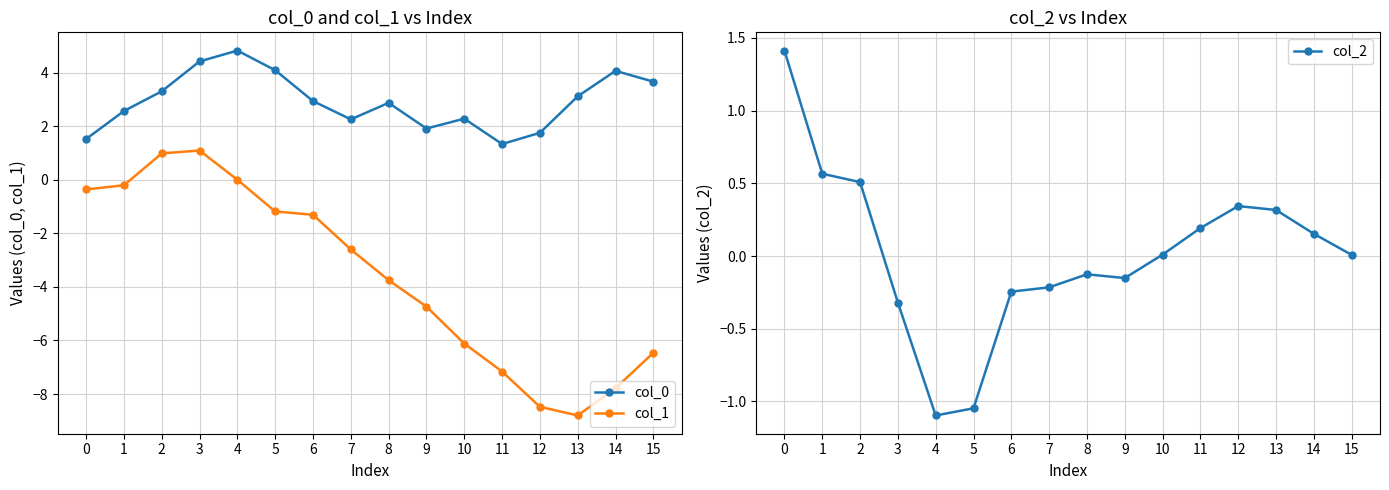

At which category is the sum across all series the highest?

3